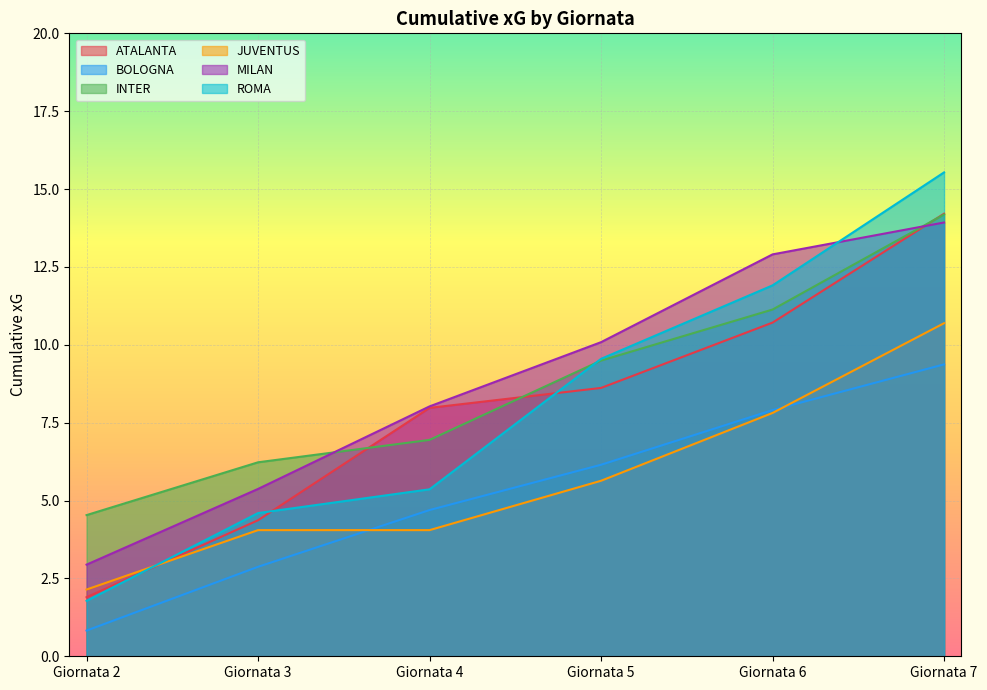

The ROMA series shows 1.4 at Giornata 3. True or false?

False